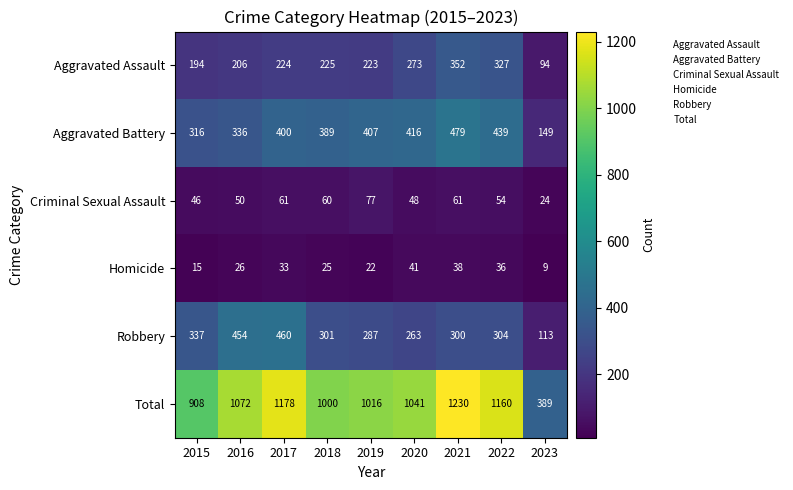

Is it true that Aggravated Assault equals 225 at 2018?

True